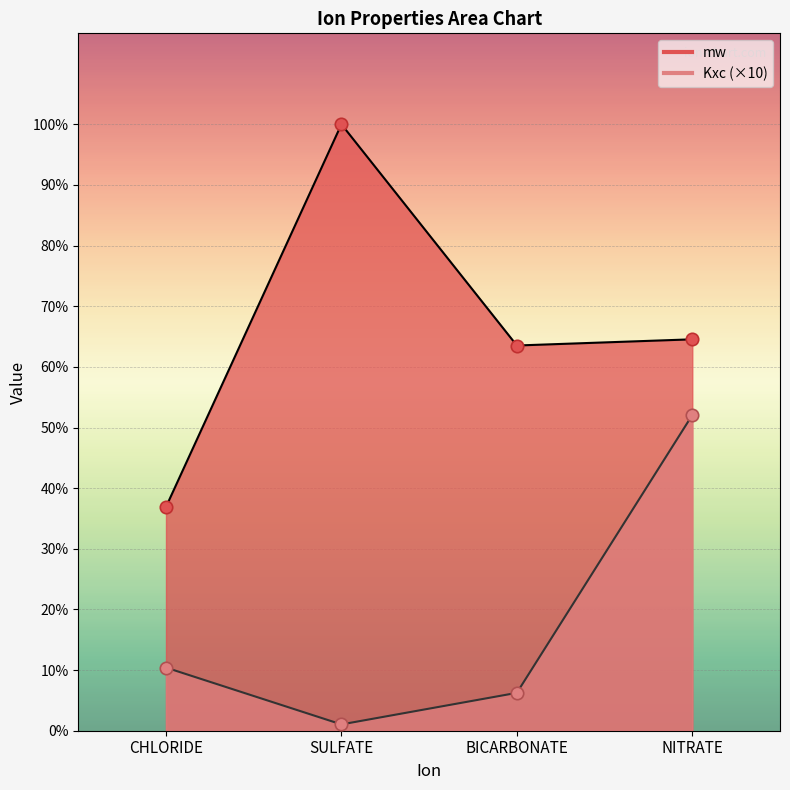

Which series has the largest Y range (max minus min)?

mw